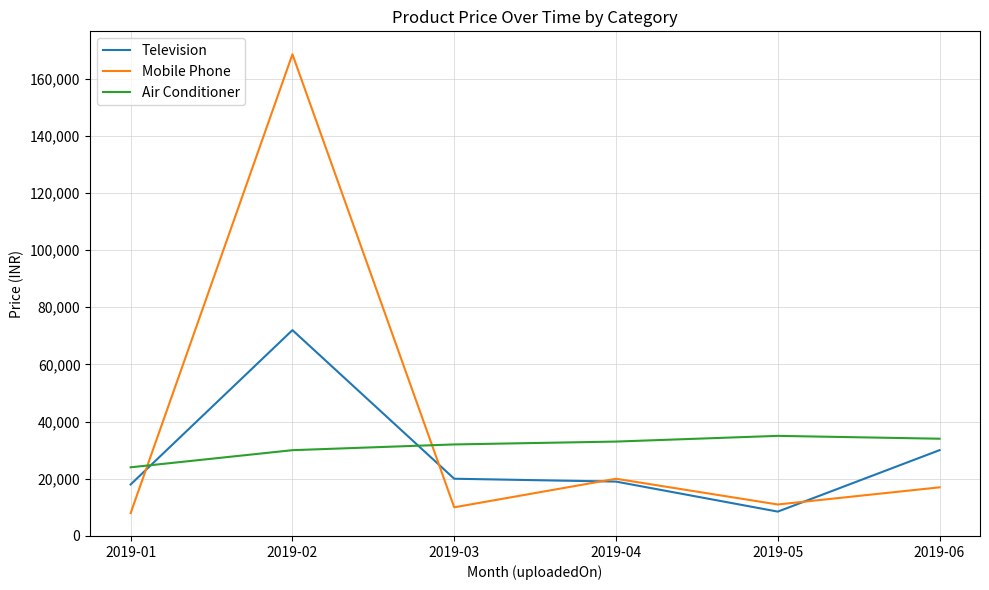

What is the sum of the Air Conditioner values at 2019-05 and 2019-02?

64989